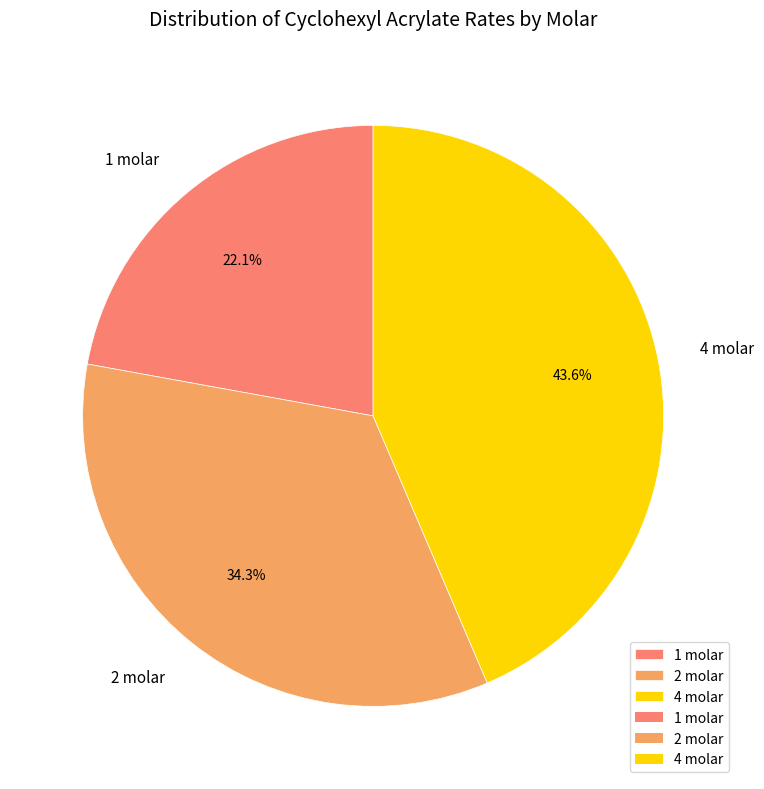

To the nearest percent, what is the difference between the 2 molar and 4 molar slice percentages?

9%